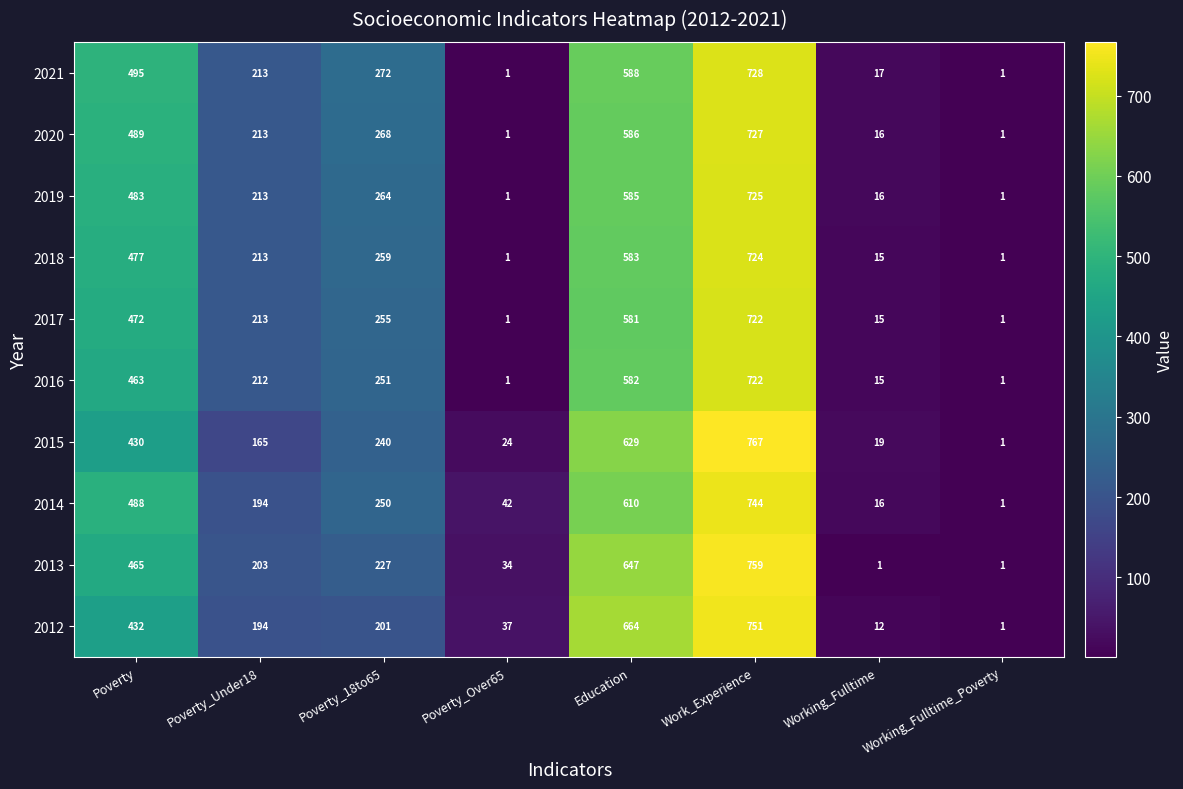

How many distinct data groups are displayed?

10